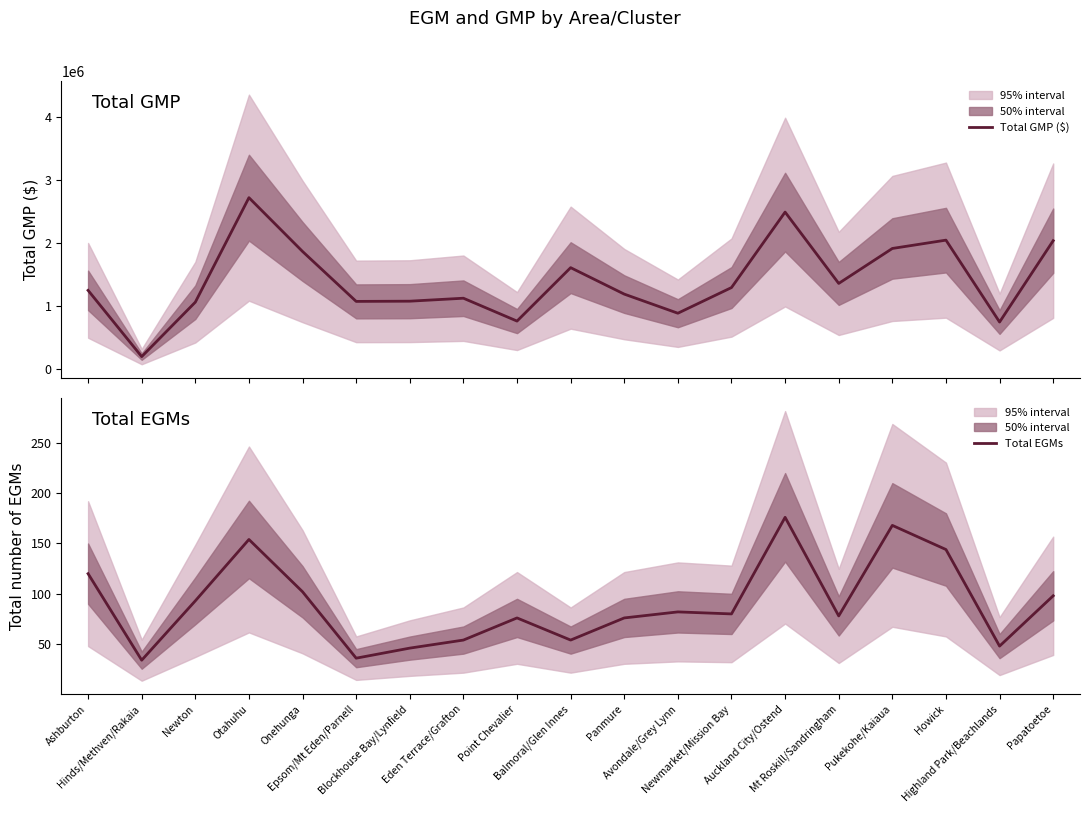

What is the difference between the highest and lowest values at Mt Roskill/Sandringham?

1361747.0